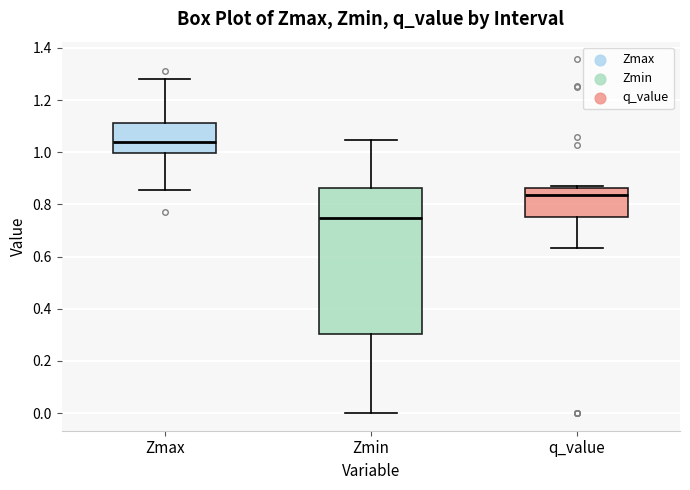

Reading left to right, transcribe this box plot: for each box, give where its median line is, the range the box spans, and where its two whiskers end, as read against the y-axis. The values are not printed on the chart, so give them approximately, as read against the axis.

Zmax: median 1.04, box 1.00 to 1.12, whiskers 0.86 to 1.28
Zmin: median 0.74, box 0.30 to 0.86, whiskers 0.00 to 1.04
q_value: median 0.84, box 0.76 to 0.86, whiskers 0.64 to 0.86 (just above the box's upper edge)